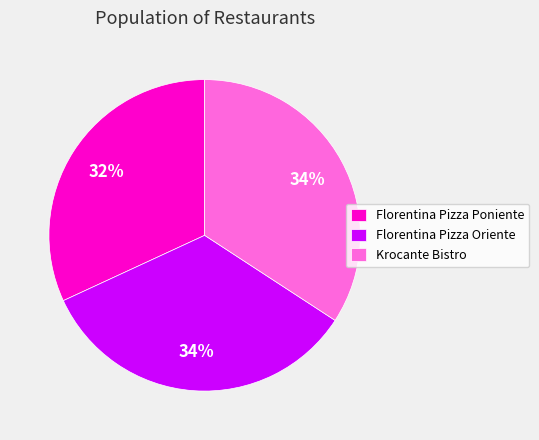

True or false: Florentina Pizza Oriente accounts for 34% of the total.

True